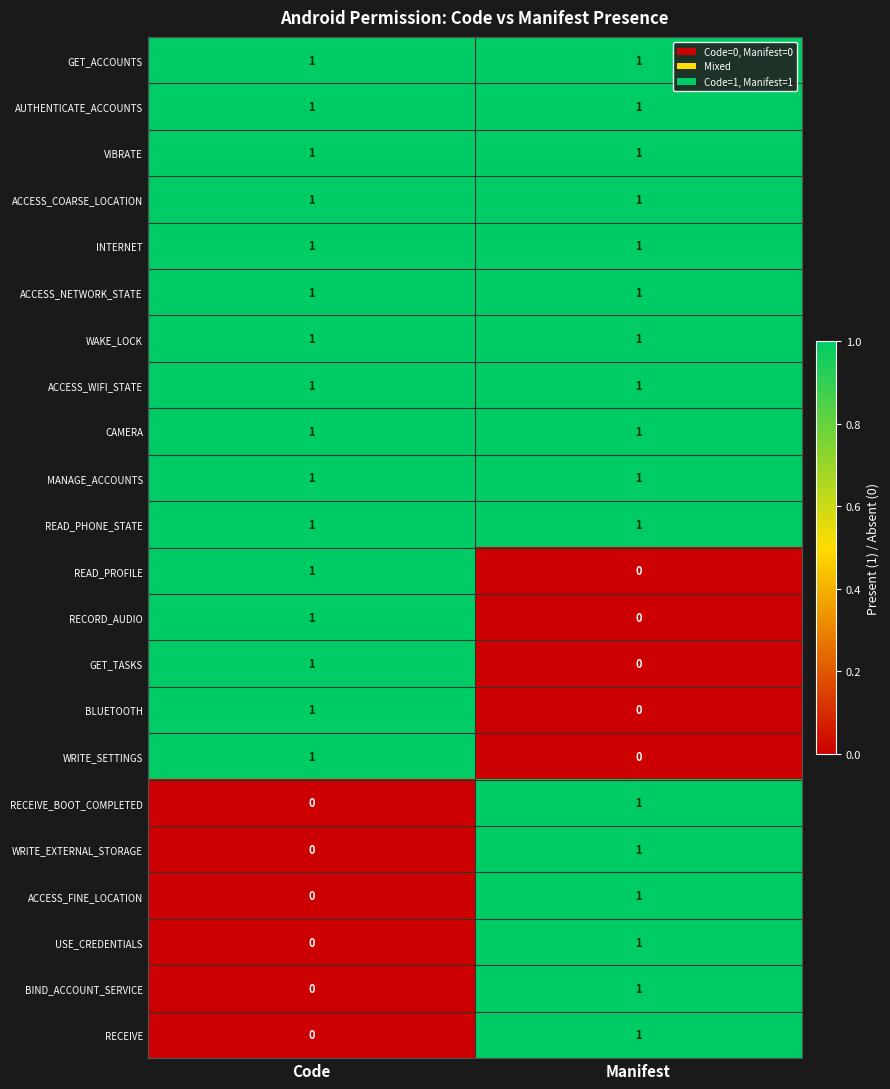

At which category is the sum across all series the highest?

Manifest